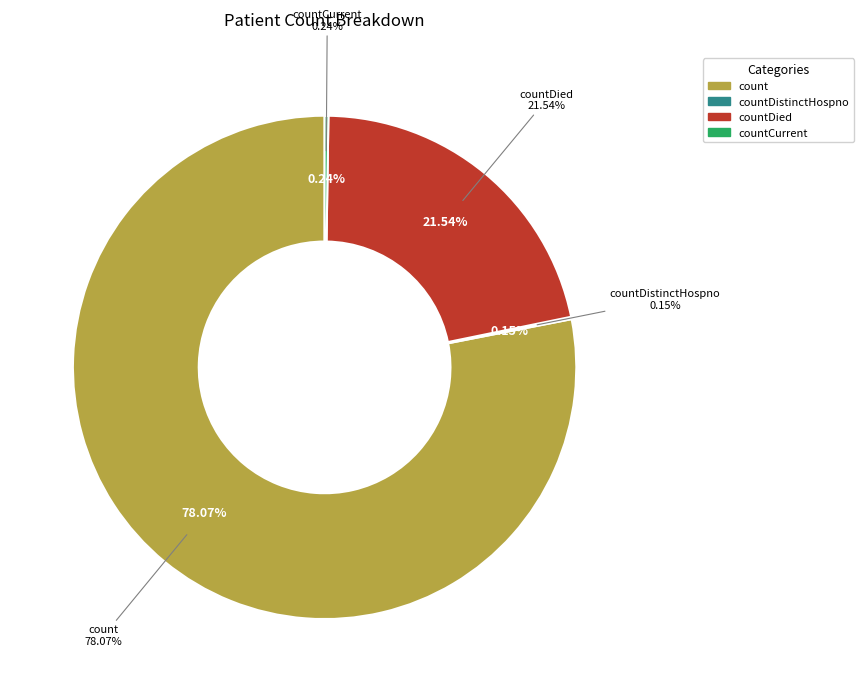

Which has a higher value, countDied or count?

count